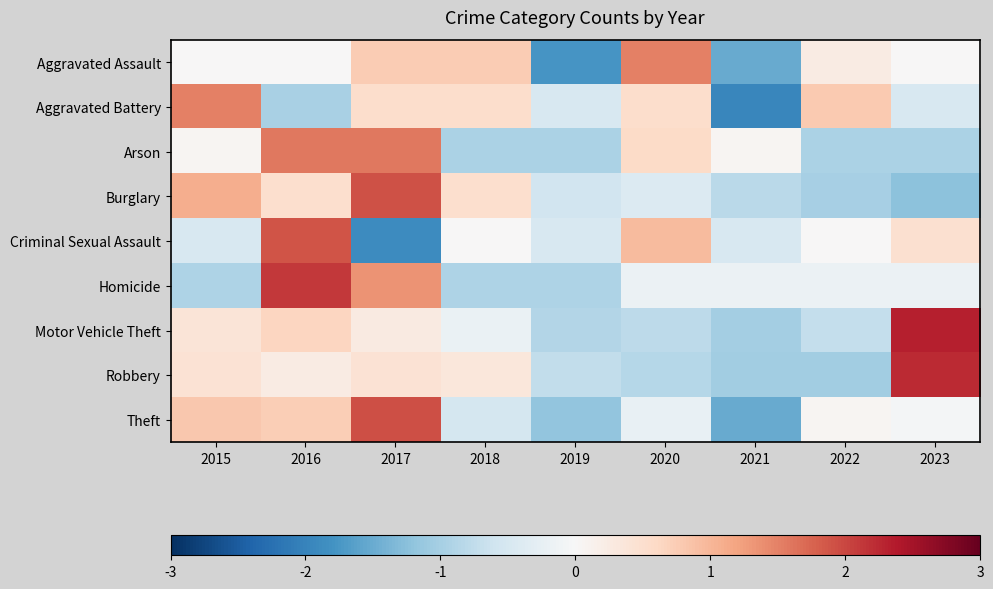

What is the total value across all series at 2023?

2.1